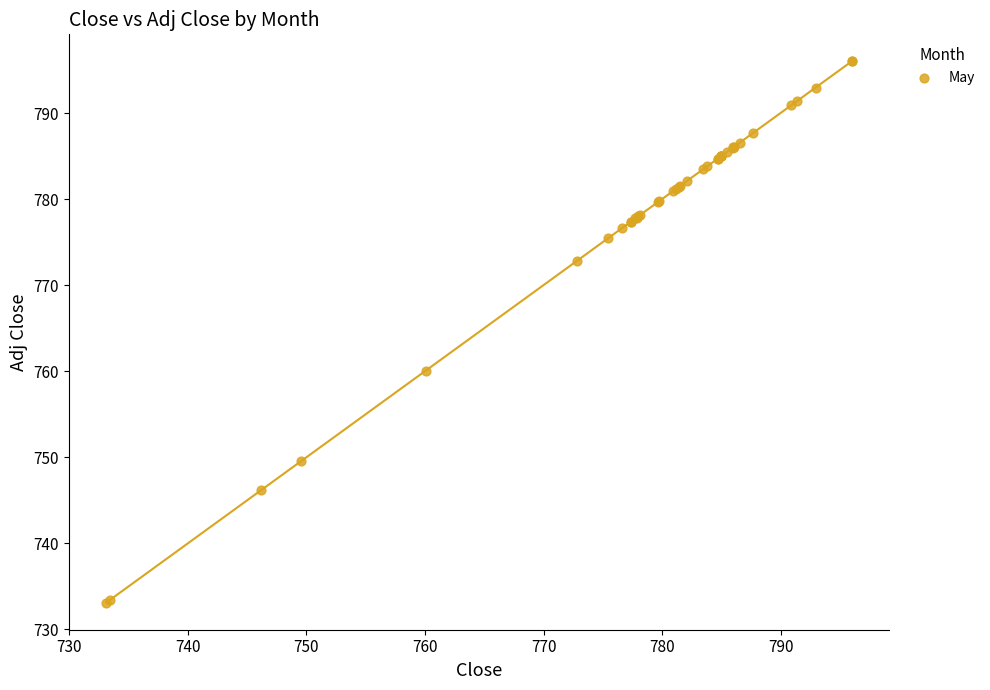

What Y value in the scatter plot is closest to 764?

760.0